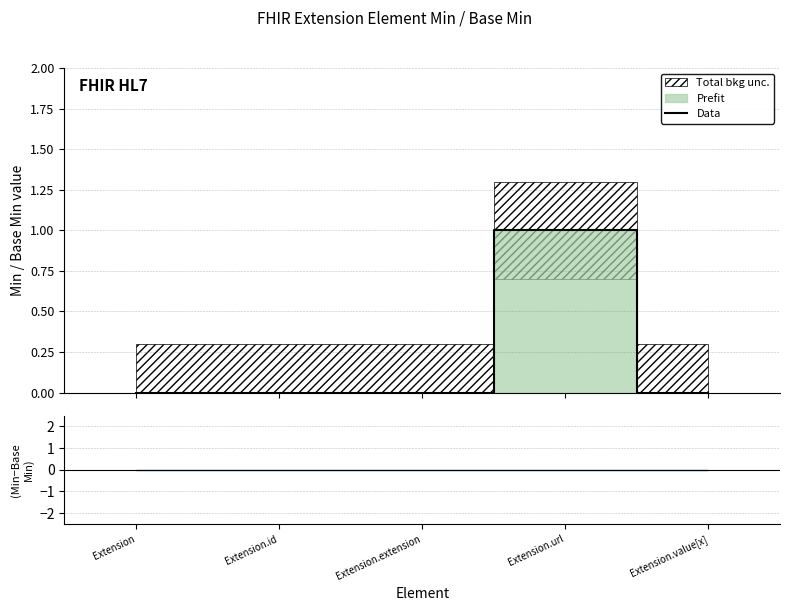

How many positive values are there?

1